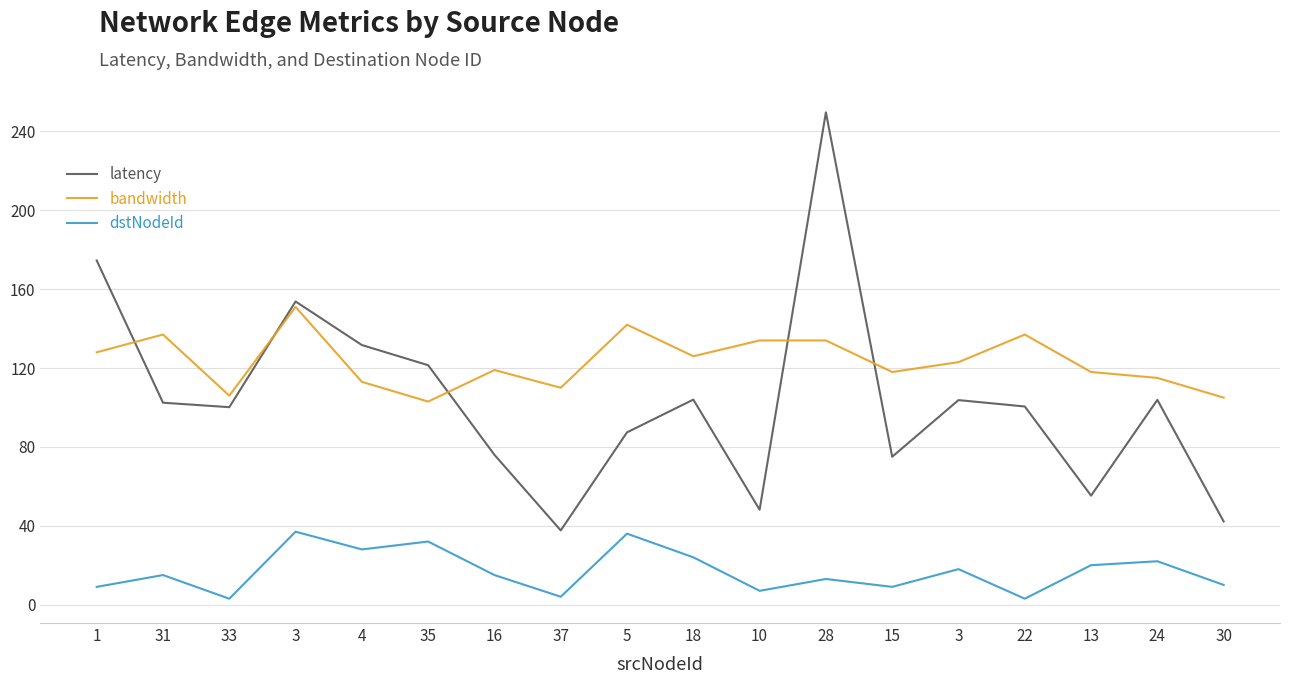

Which series has the largest total across all categories?

bandwidth